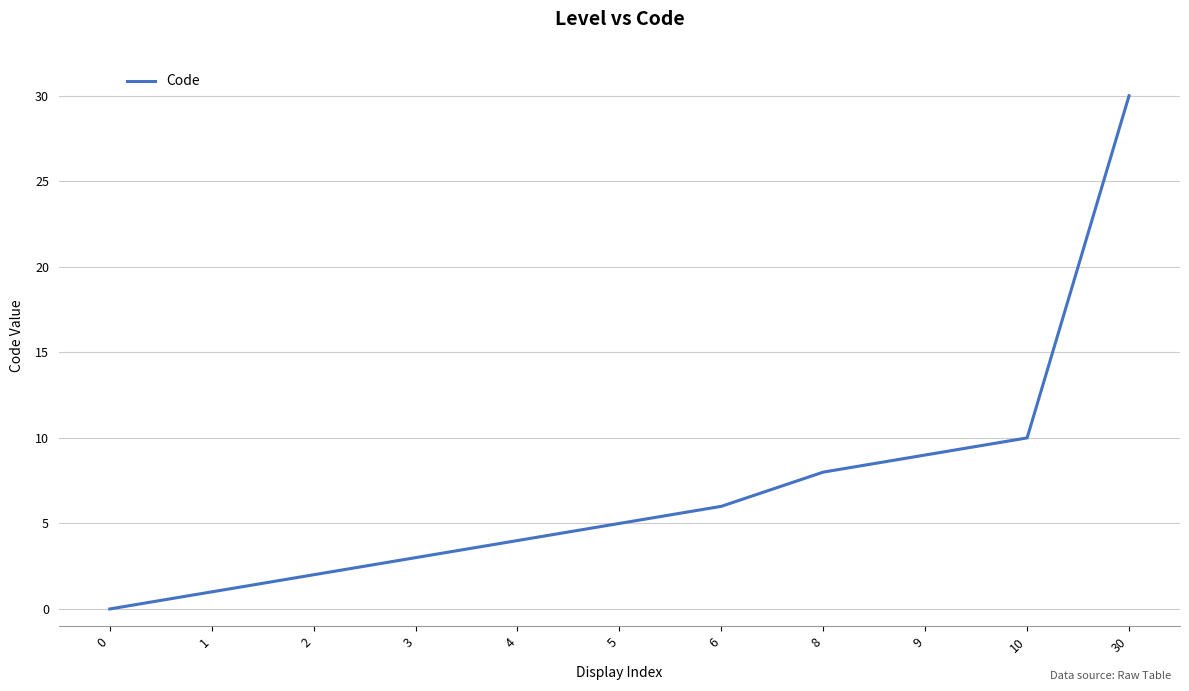

What is the change in value from 2 to 9?

+7